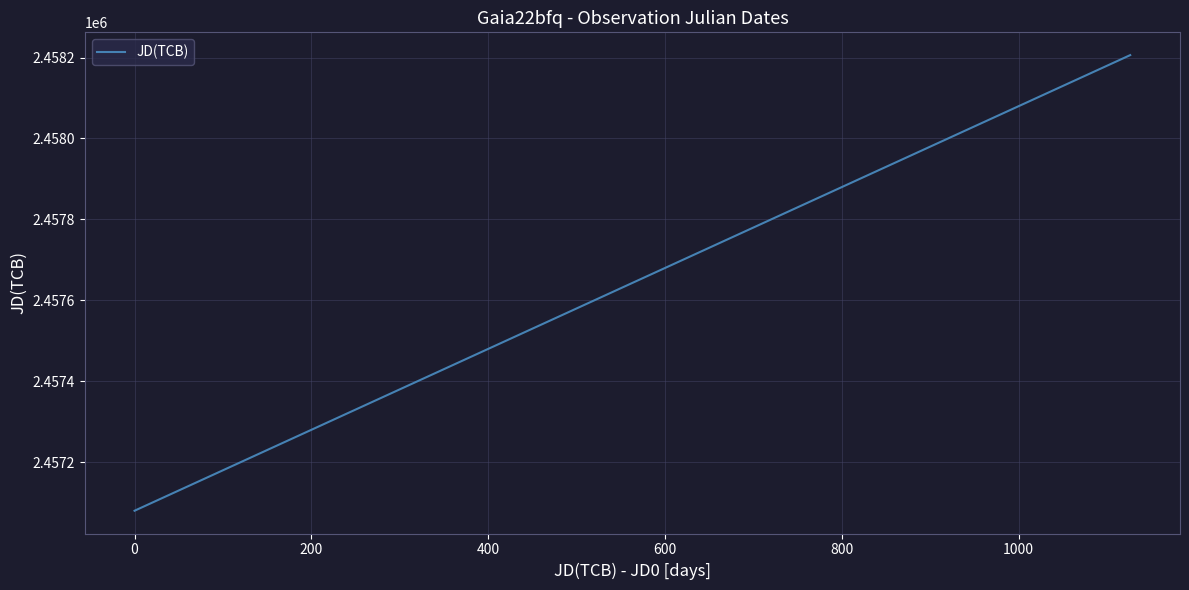

What is the difference between the maximum and minimum values?

1126.3